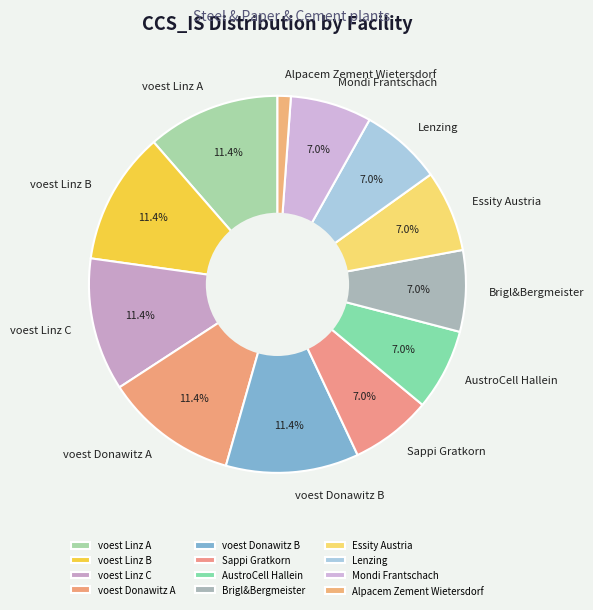

What is the smallest slice in the pie chart?

Alpacem Zement Wietersdorf